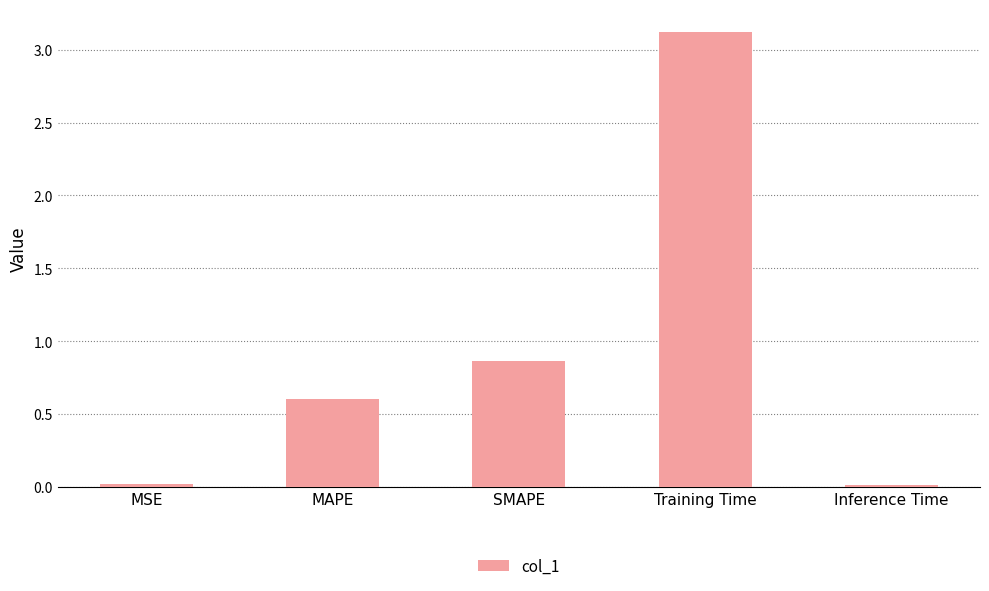

Which category has the highest value across all series?

Training Time